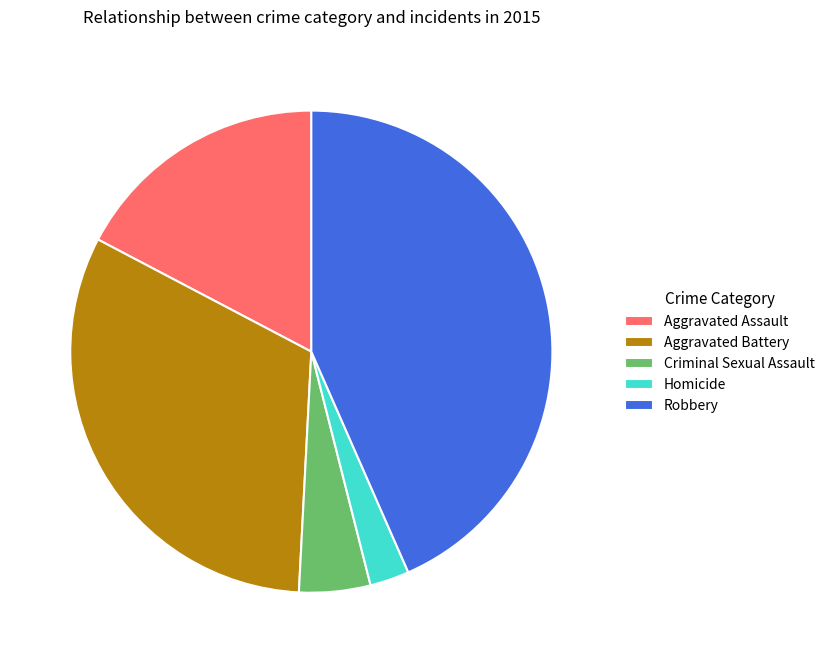

Rank the categories by value from highest to lowest.

Robbery, Aggravated Battery, Aggravated Assault, Criminal Sexual Assault, Homicide